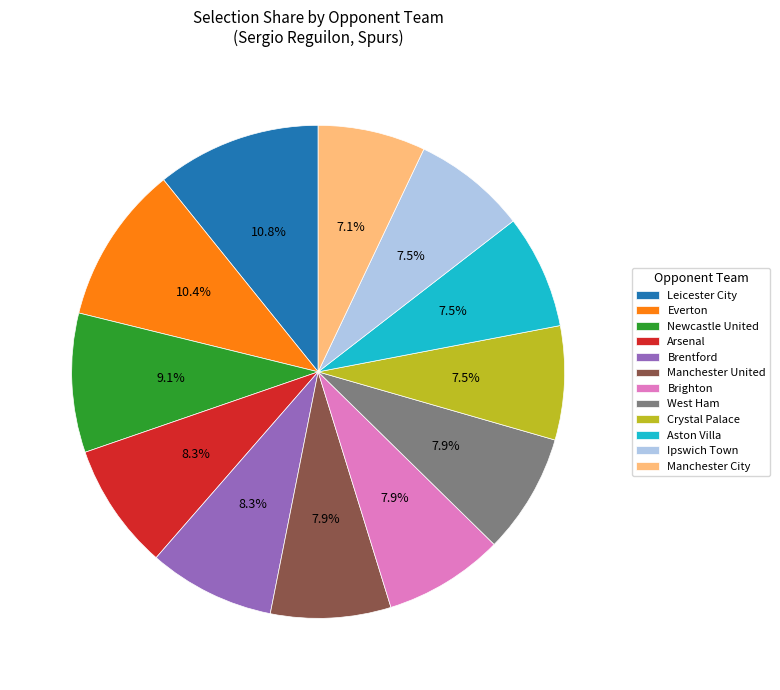

Is it true that Arsenal is 22% of the pie?

False